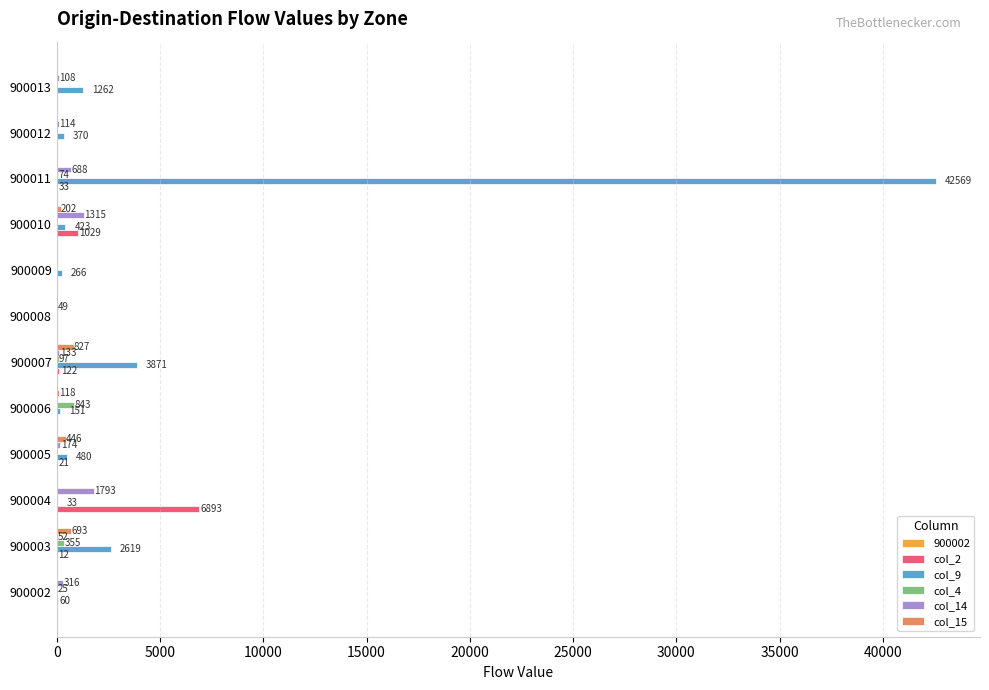

What is the maximum value shown in the chart?

42569